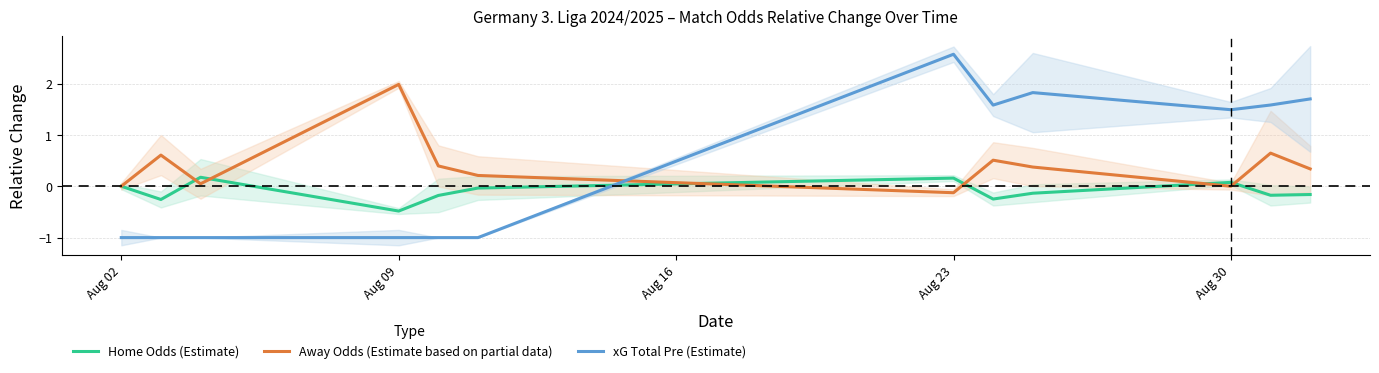

True or false: Home Odds (Estimate) and xG Total Pre (Estimate) intersect in this chart.

True